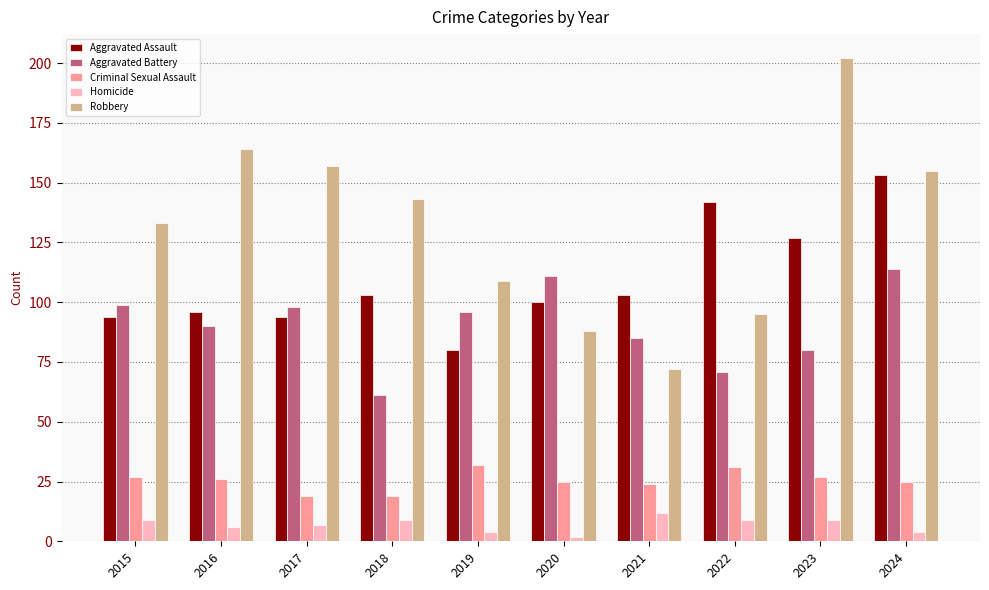

What are all the series names shown in the legend?

Aggravated Assault, Aggravated Battery, Criminal Sexual Assault, Homicide, Robbery